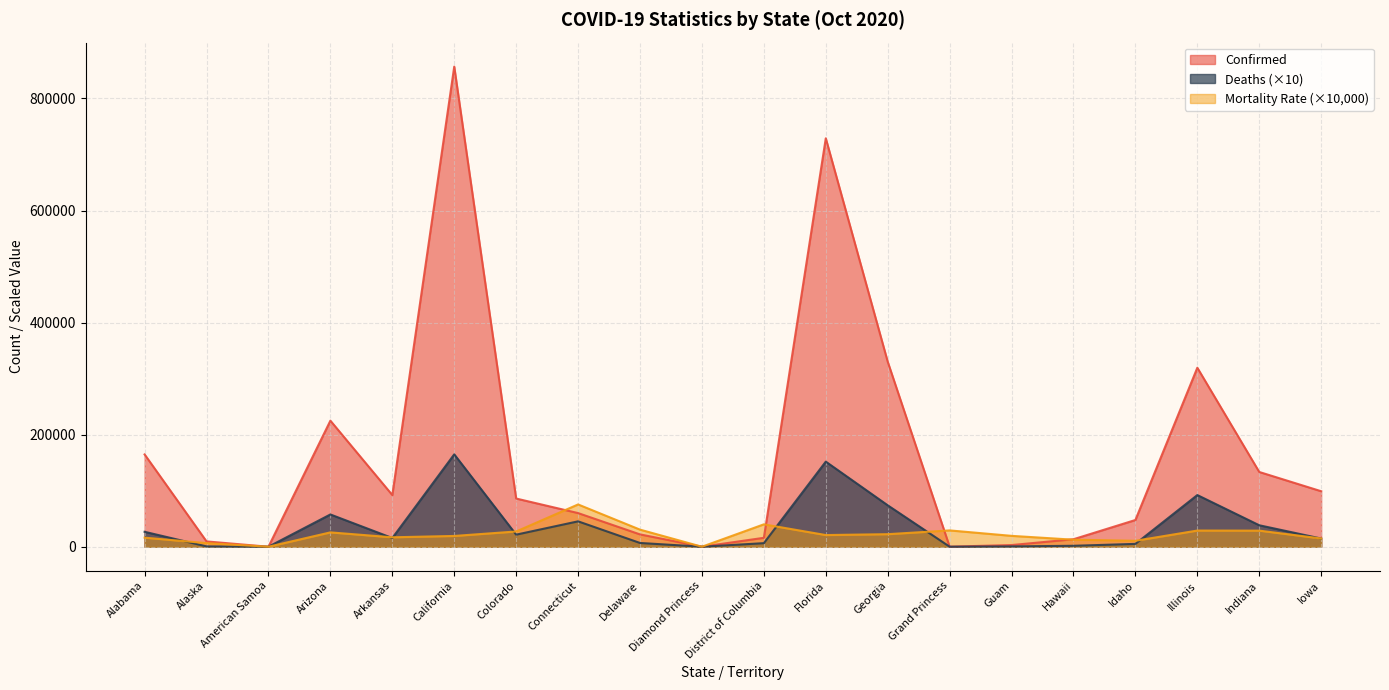

At how many categories does at least one series exceed 492957?

2